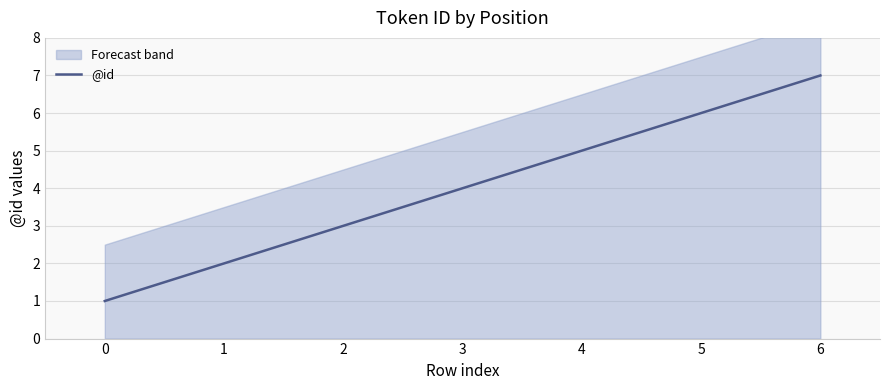

Where is the data nearest to the value 4?

3